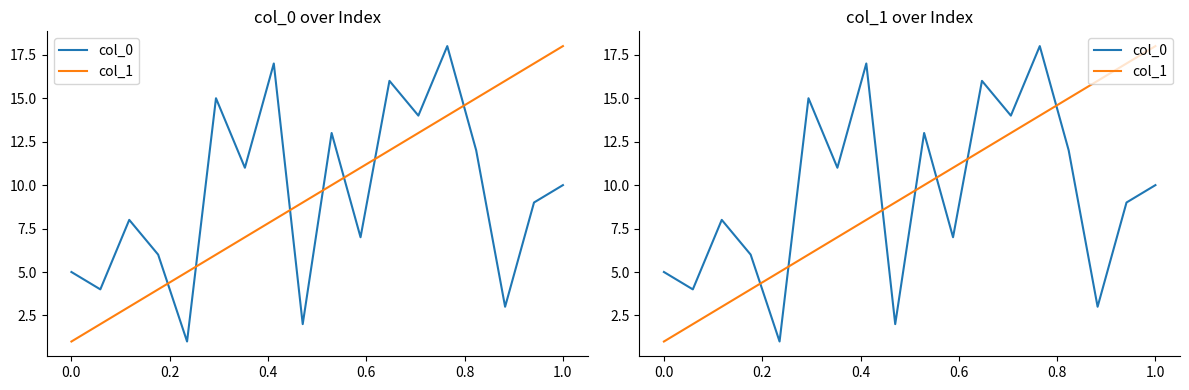

Reading left to right, what are all the values shown in this chart?

col_0: 5	4	8	6	1	15	11	17	2	13	7	16	14	18	12	3	9	10
col_1: 1	2	3	4	5	6	7	8	9	10	11	12	13	14	15	16	17	18